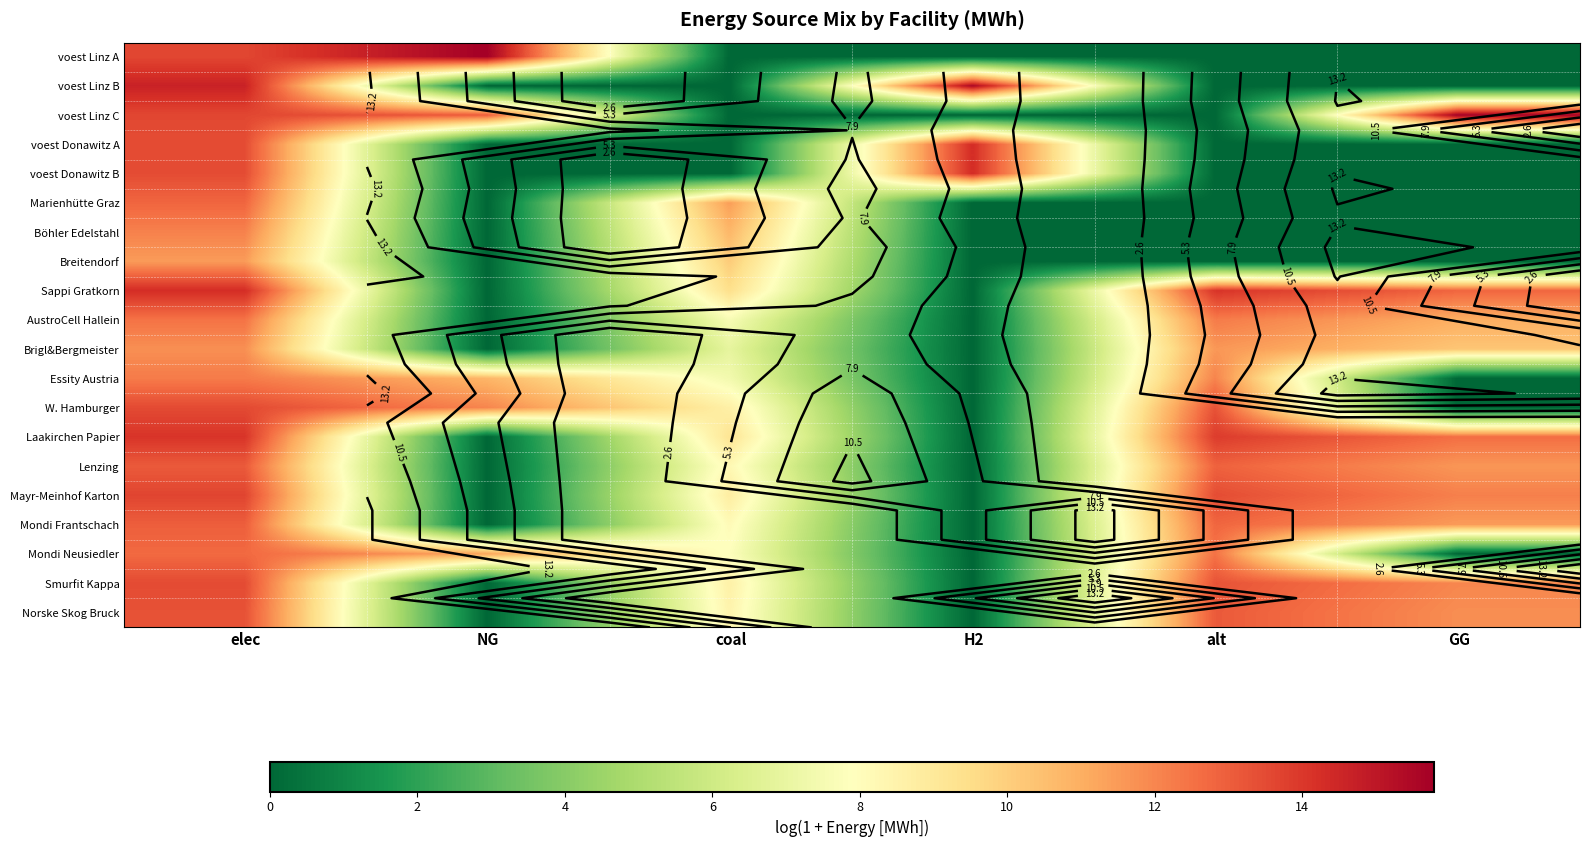

At how many categories does at least one series exceed 8?

6